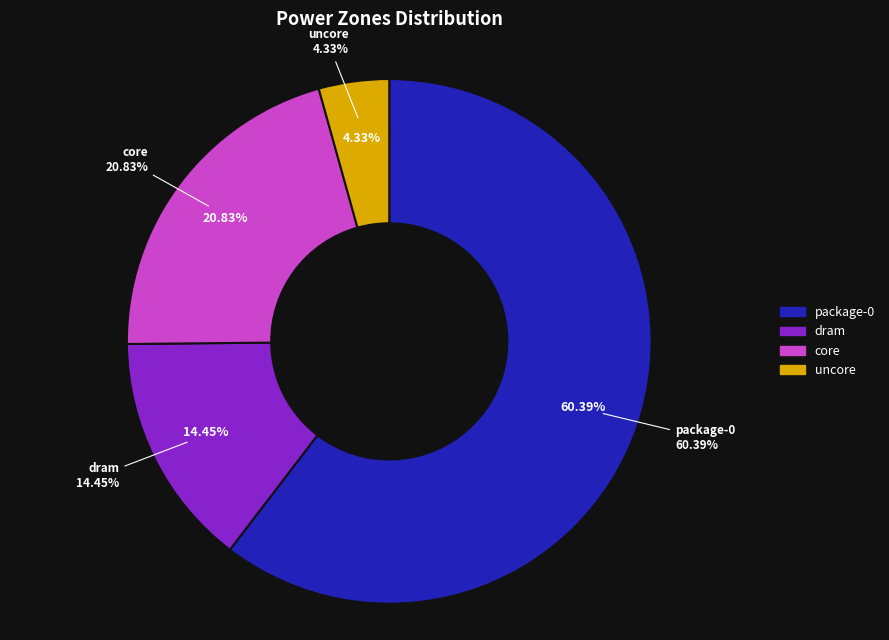

Which slice is the smallest?

uncore